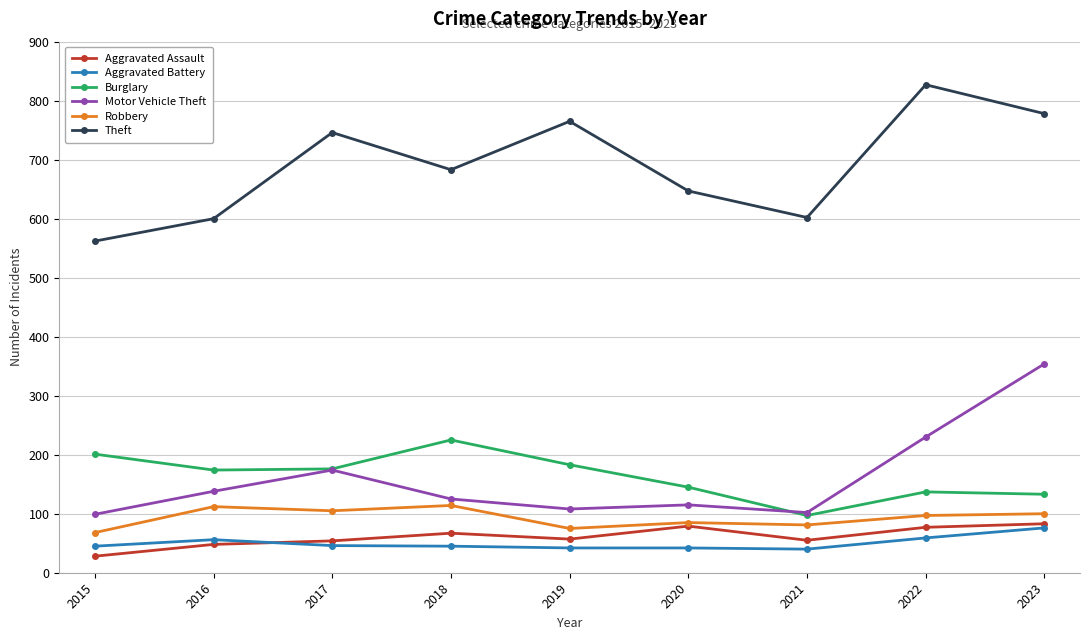

What is the spread (max minus min) of values at 2022?

768